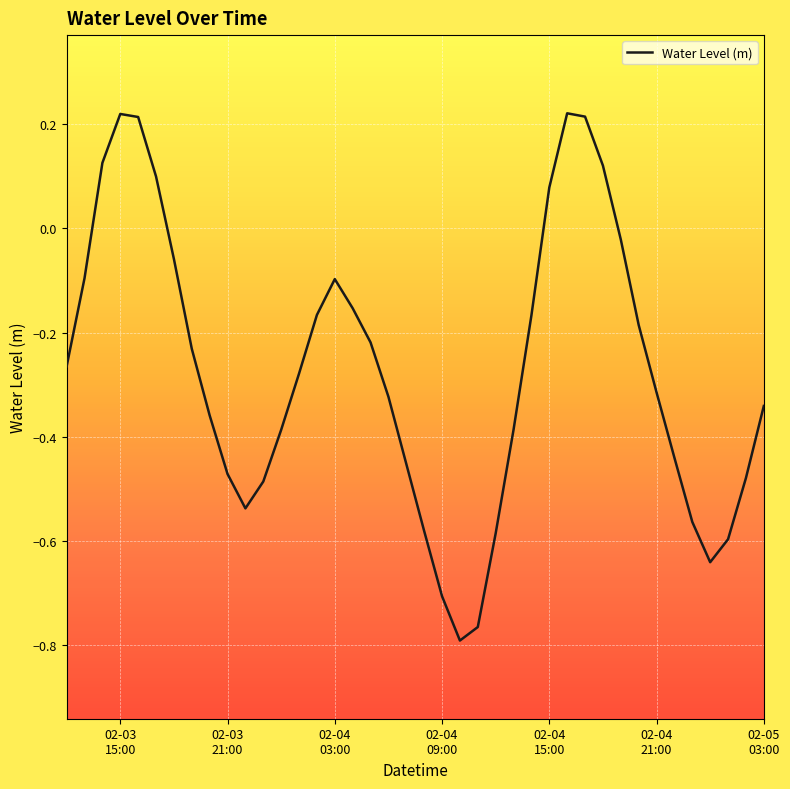

What is the difference between the second highest and second lowest values?

1.0